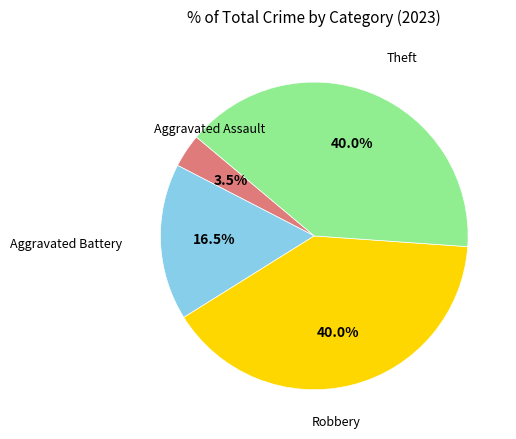

Is there a majority slice in this chart?

No